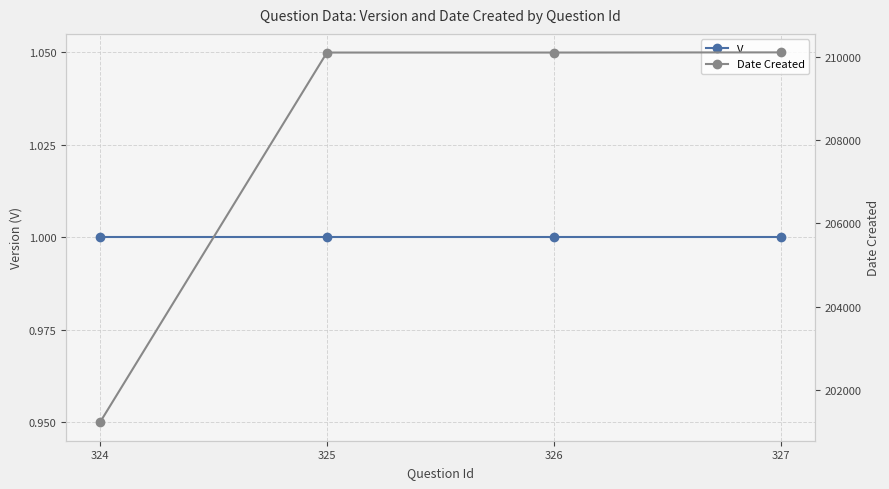

Is it true that V equals 0 at 325?

False